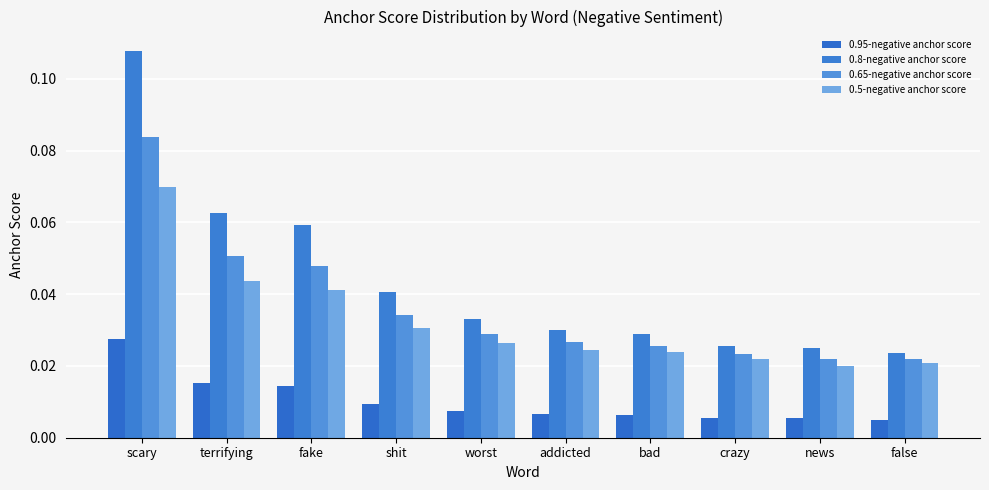

Is the value of 0.95-negative anchor score at news greater than the value of 0.8-negative anchor score at fake?

No